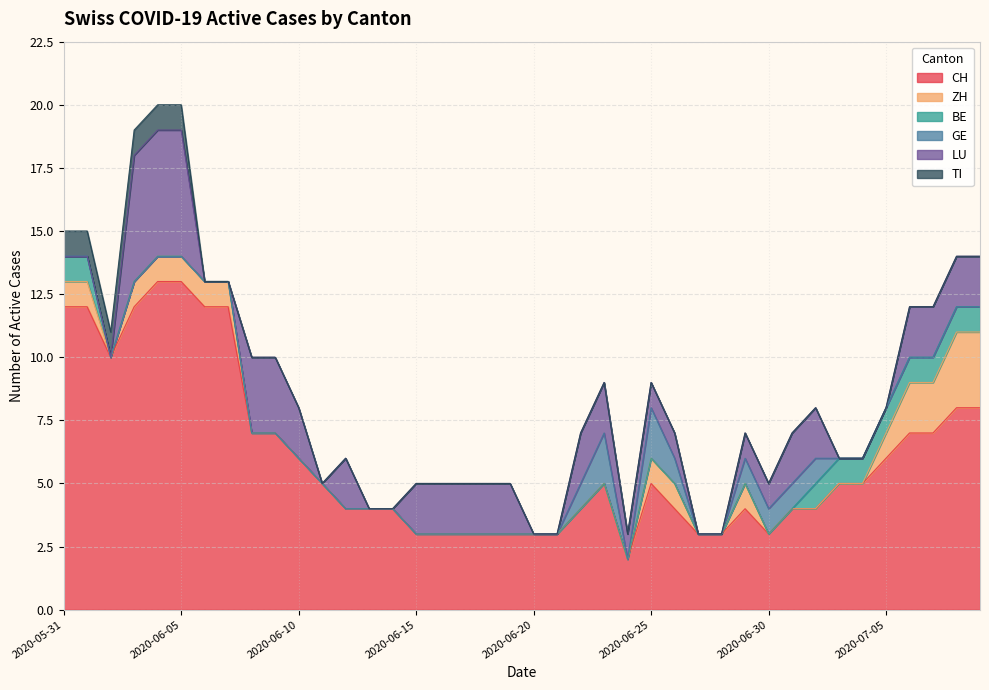

How many interior local peaks does the GE series have?

2